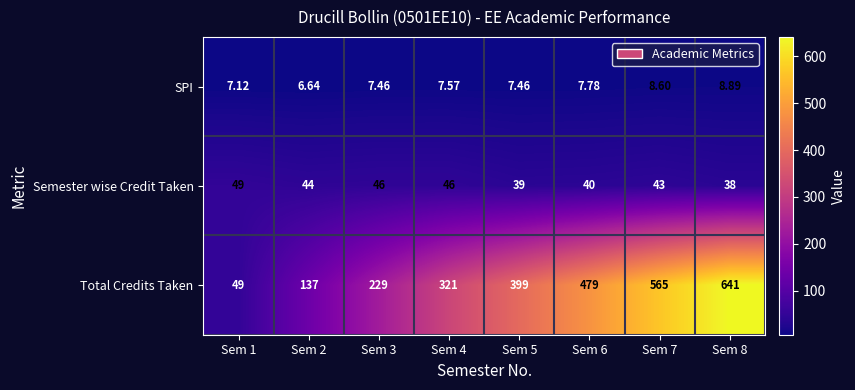

Is the value of SPI at Sem 1 greater than the value of Total Credits Taken at Sem 8?

No